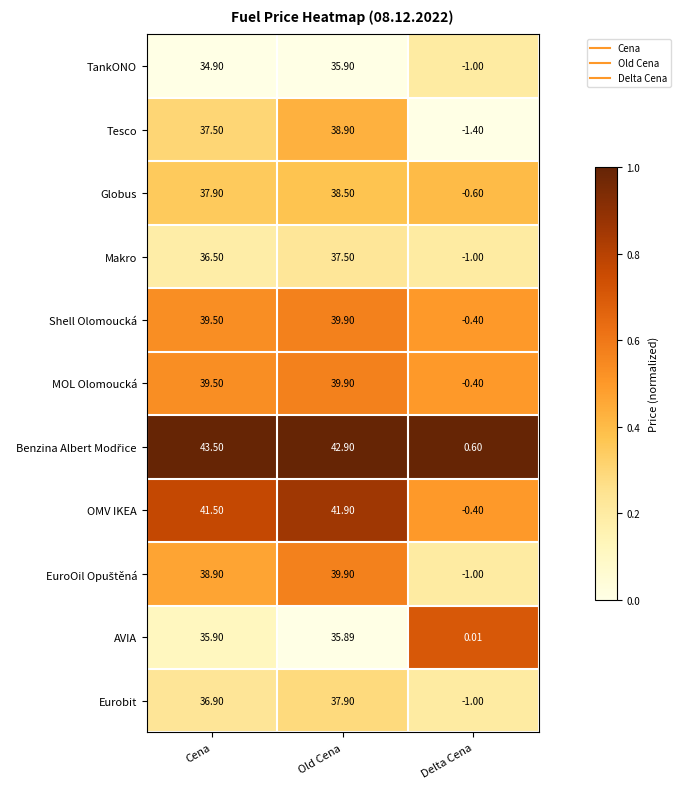

Which category has the highest value across all series?

Cena